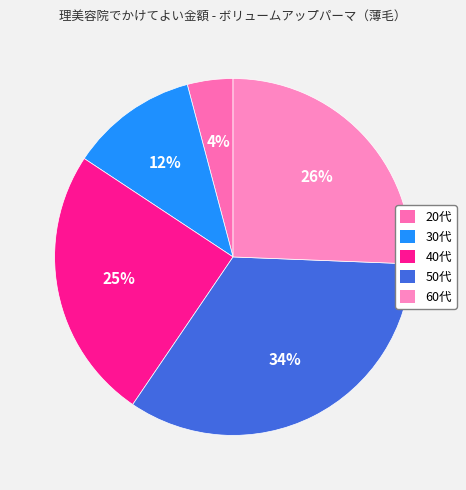

To the nearest percent, what is the average slice percentage?

20%